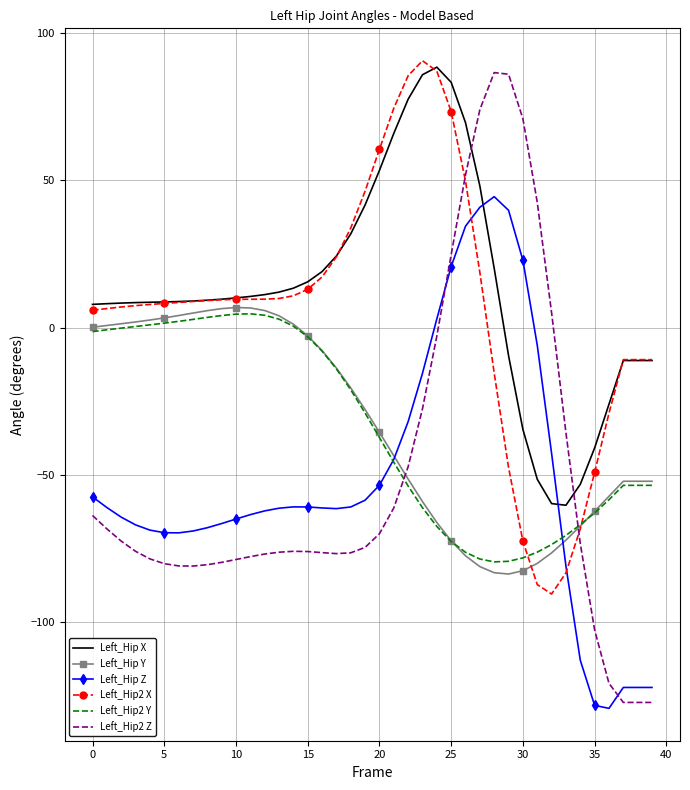

Which series has the widest spread of values?

Left_Hip2 Z